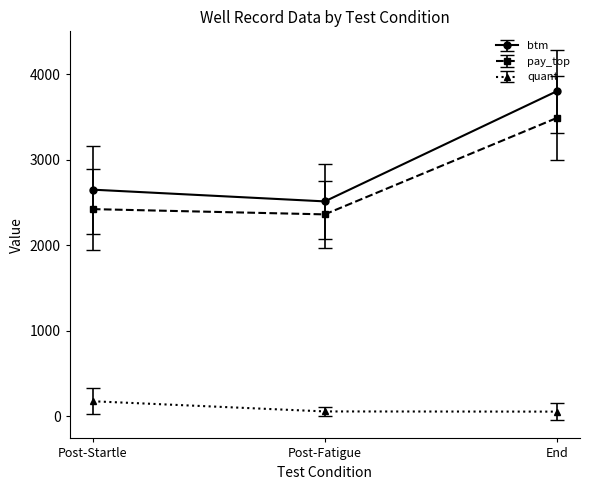

Rank the series by their maximum value, from highest to lowest.

btm, pay_top, quant